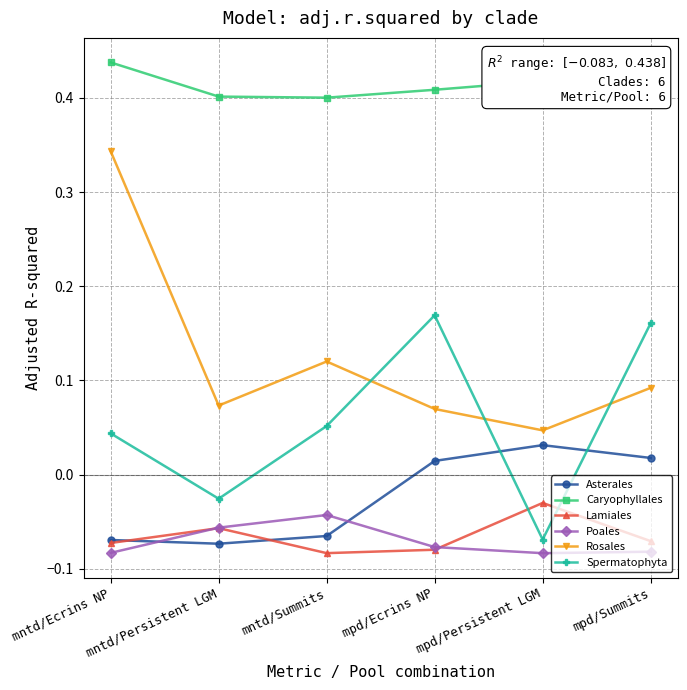

Which label corresponds to the largest value in the chart?

mntd/Ecrins NP